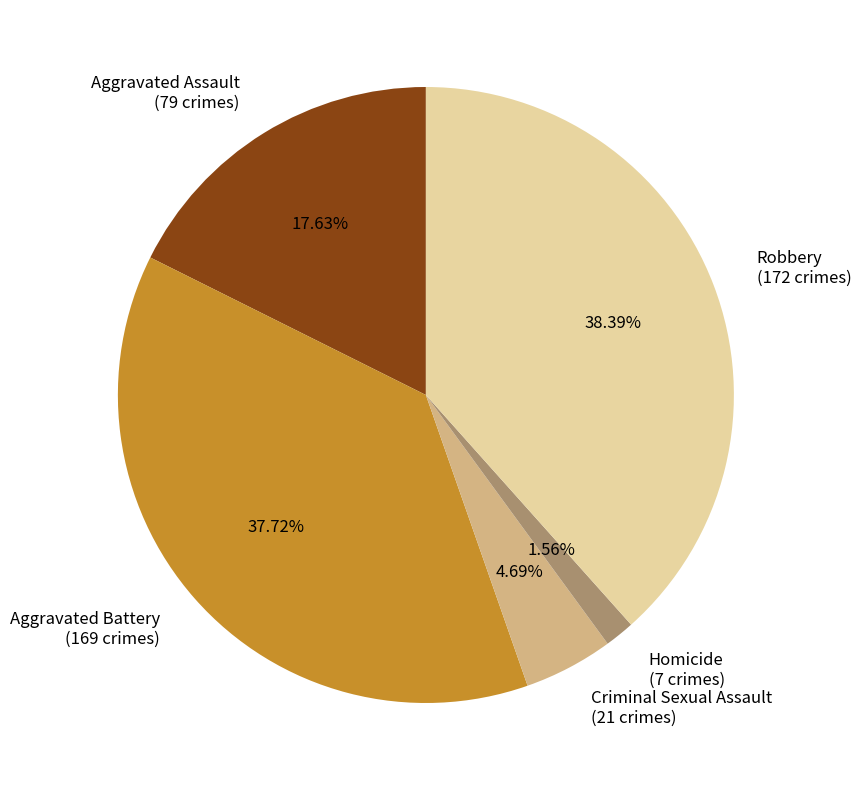

Between Aggravated Assault (79 crimes) and Homicide (7 crimes), which is larger?

Aggravated Assault (79 crimes)